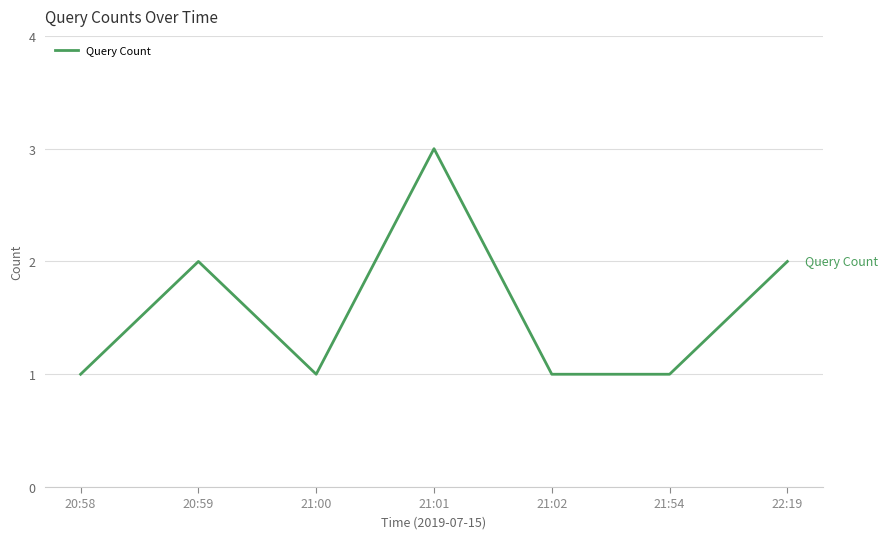

Which has a higher value, 20:58 or 20:59?

20:59